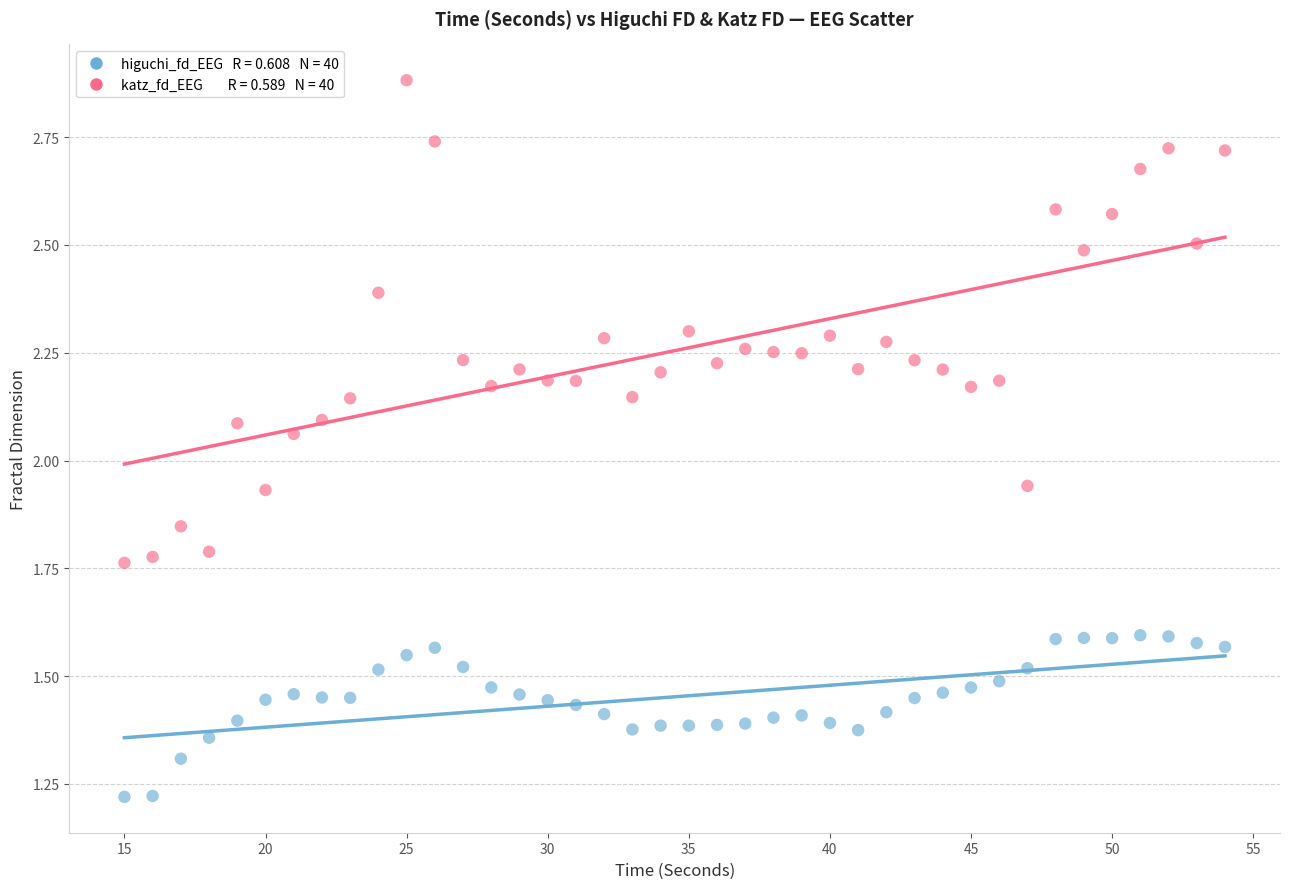

Across all data points, what is the range of Y values (max minus min)?

1.7